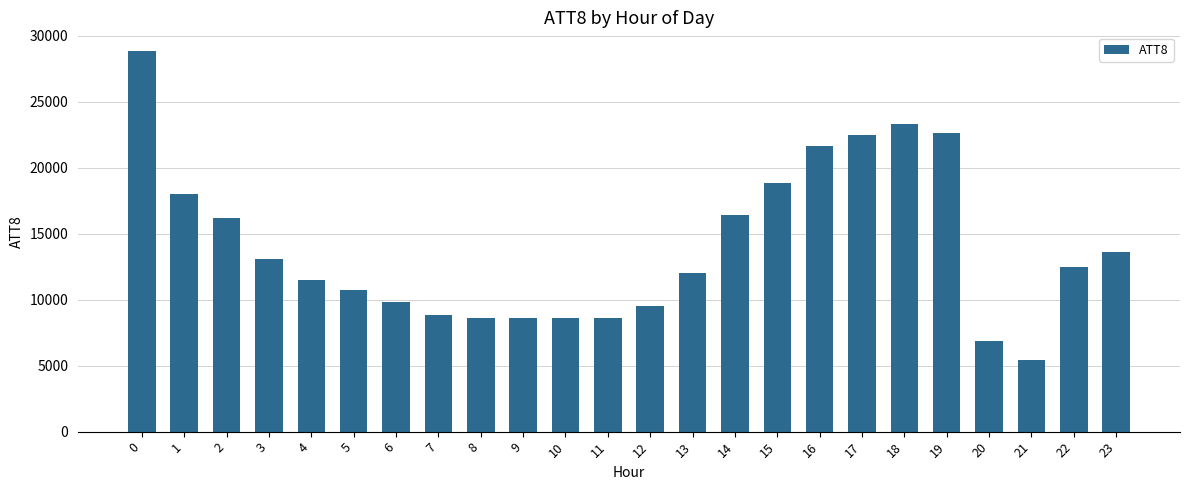

What is the value of the 18th bar from the left?

22500